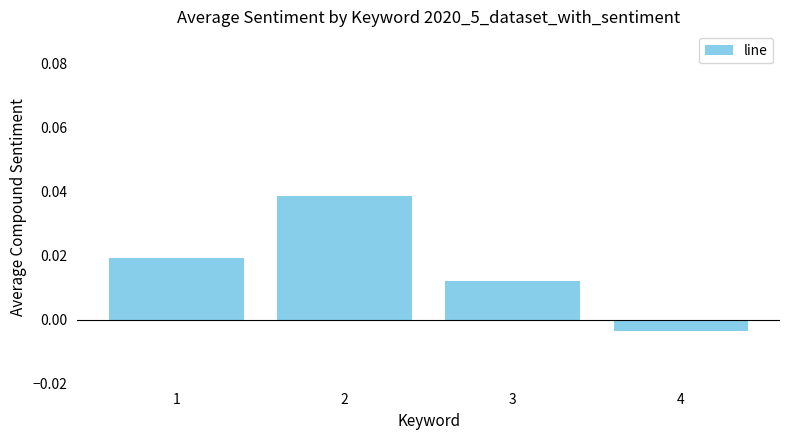

Where is the data nearest to the value 0?

4